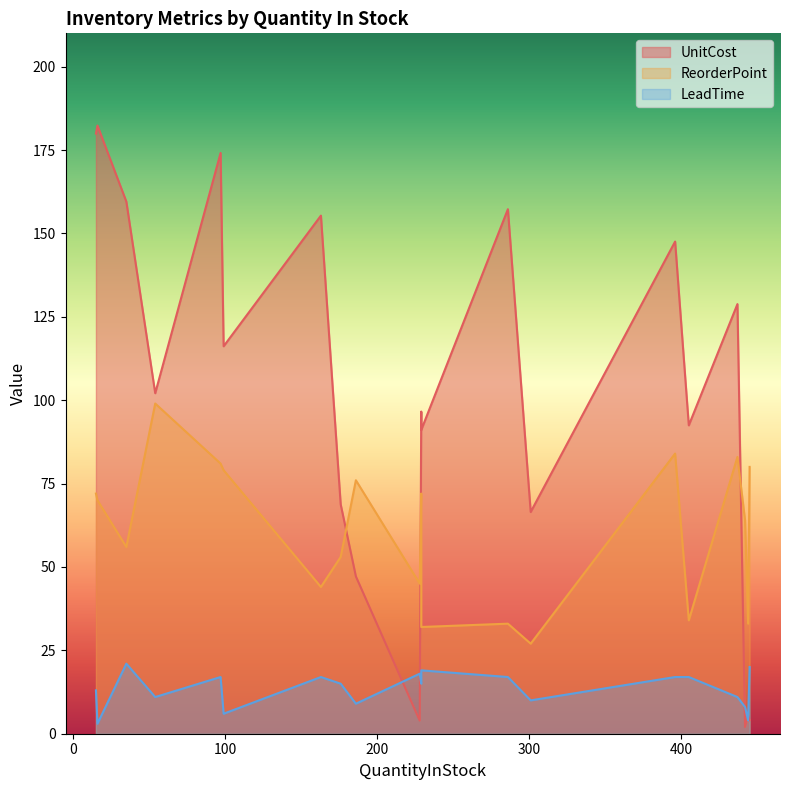

Which category has the lowest value in the UnitCost series?

442